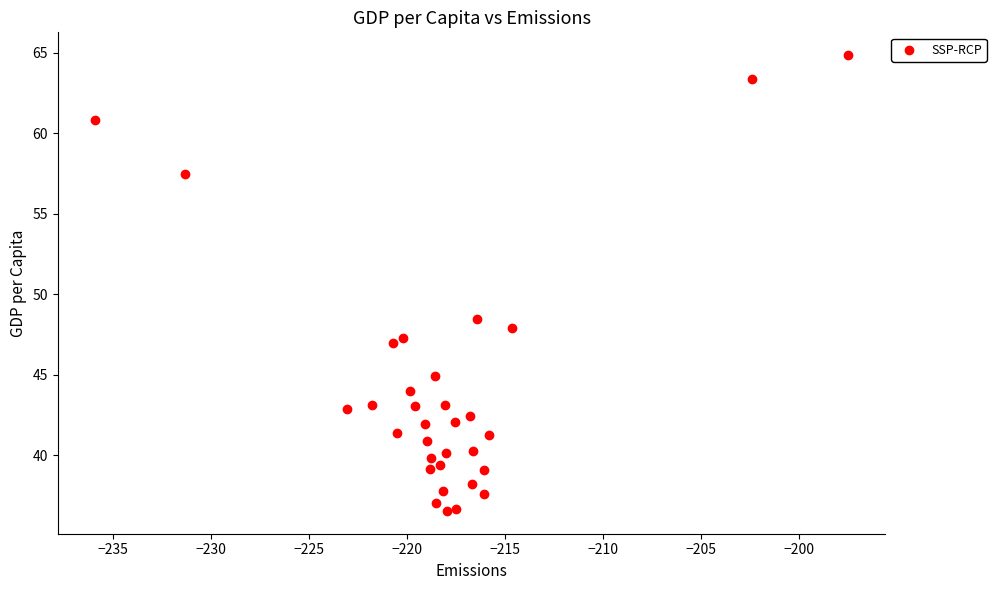

What Y value in the scatter plot is closest to 50?

48.5